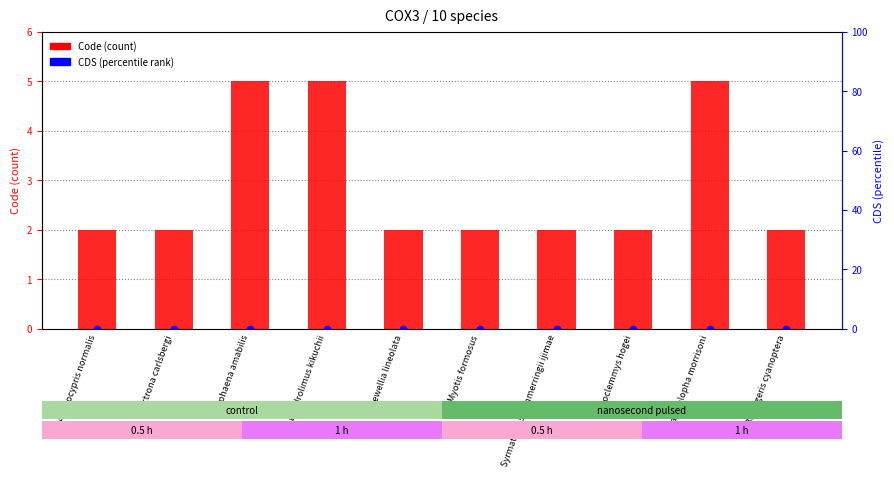

What is the total value across all series at Electrona carlsbergi?

2